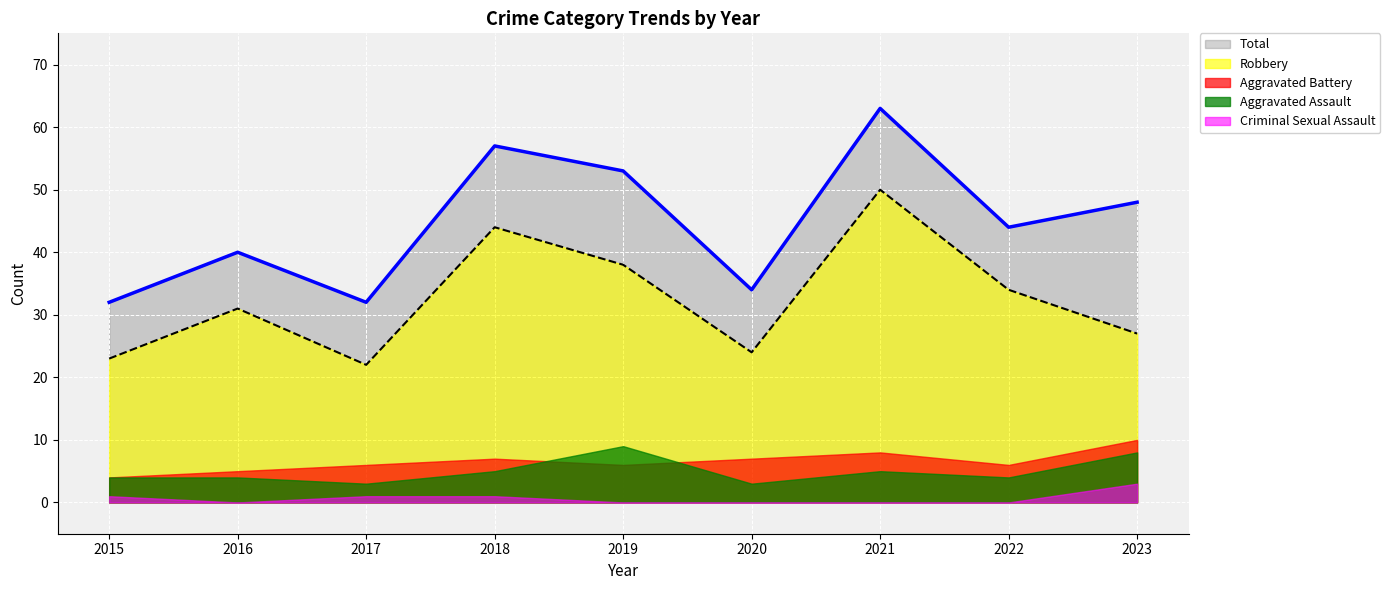

Where is the first local maximum for Aggravated Battery?

2018